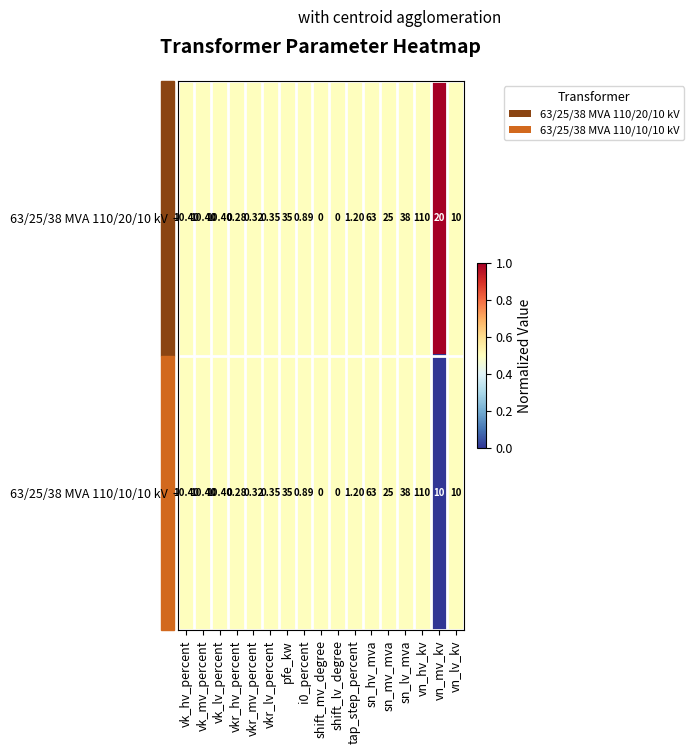

Which category has the highest value across all series?

vn_hv_kv